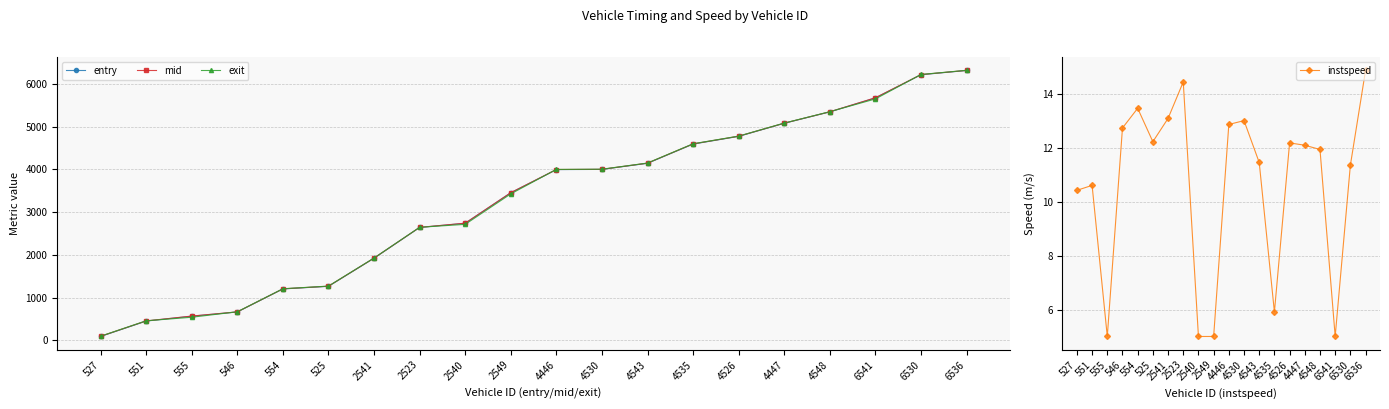

What are all the series names shown in the legend?

entry, mid, exit, instspeed